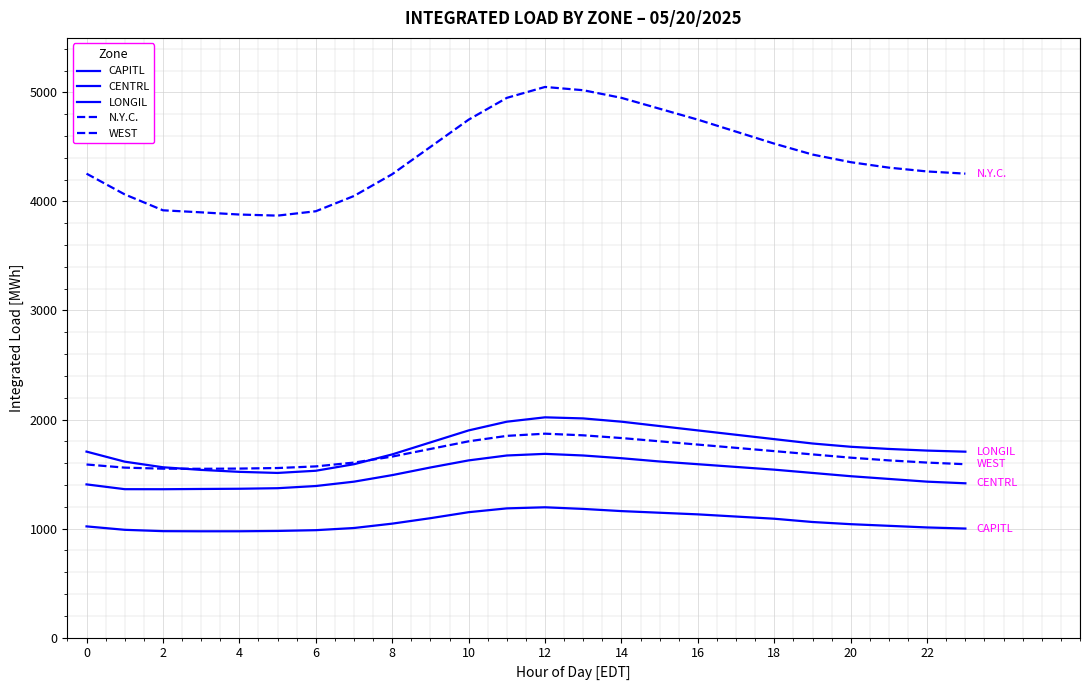

How many lines are shown in the chart?

5